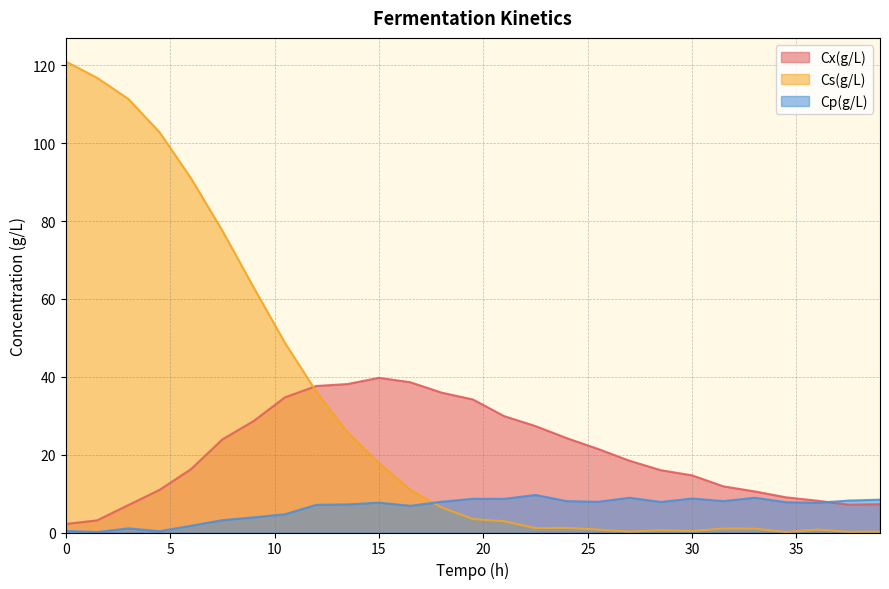

True or false: Cx(g/L) has more than 1 points higher than both neighbors.

False